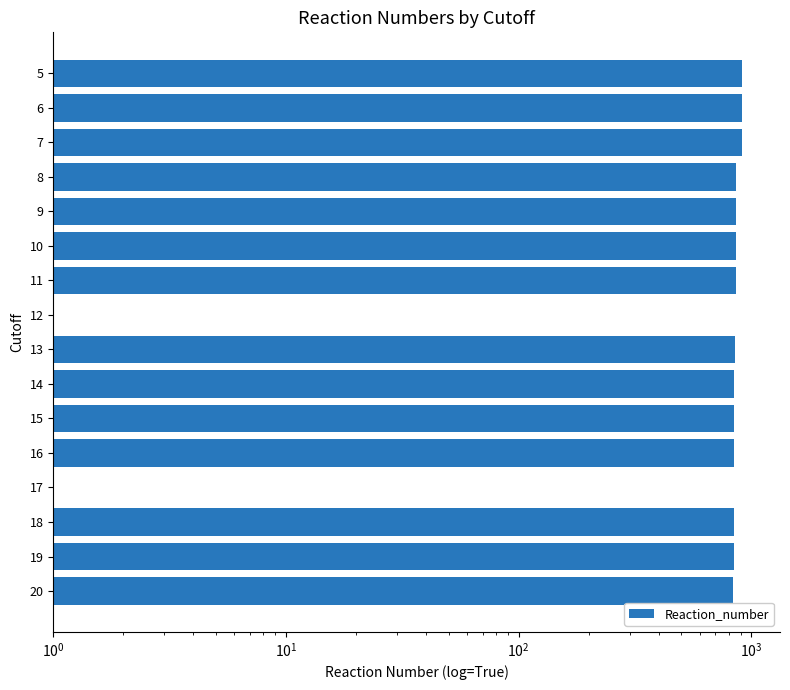

How many values exceed 848?

7